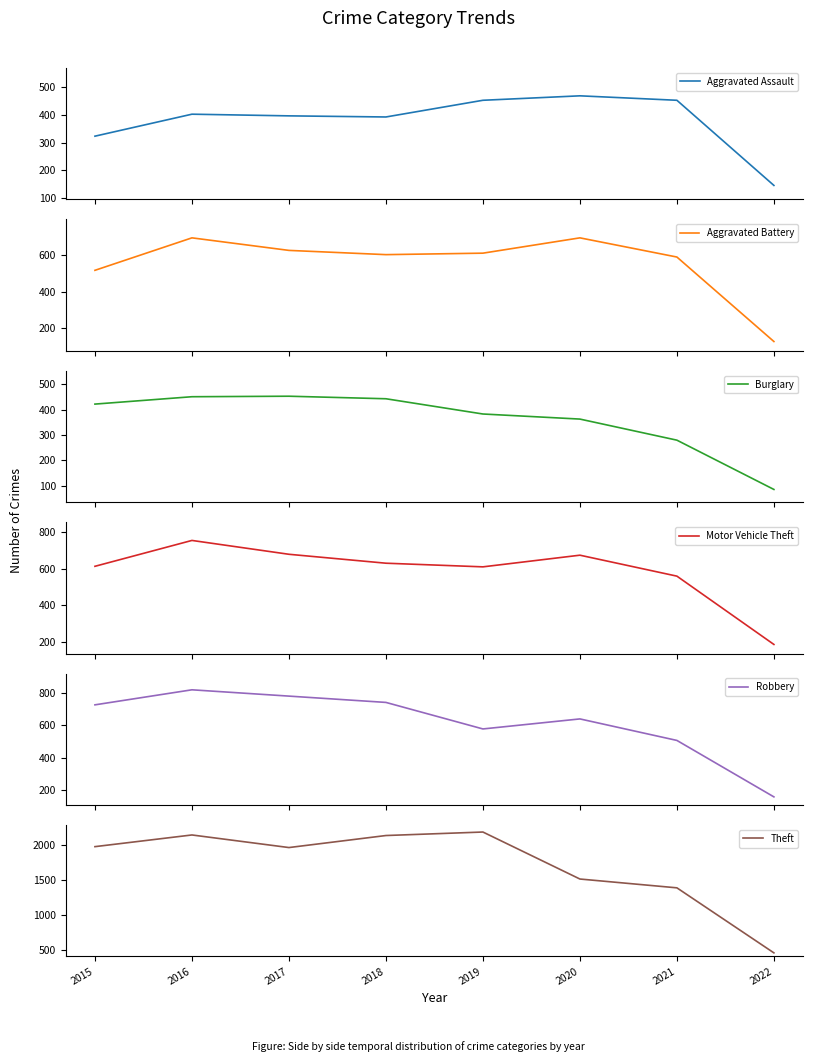

How many lines are shown in the chart?

6